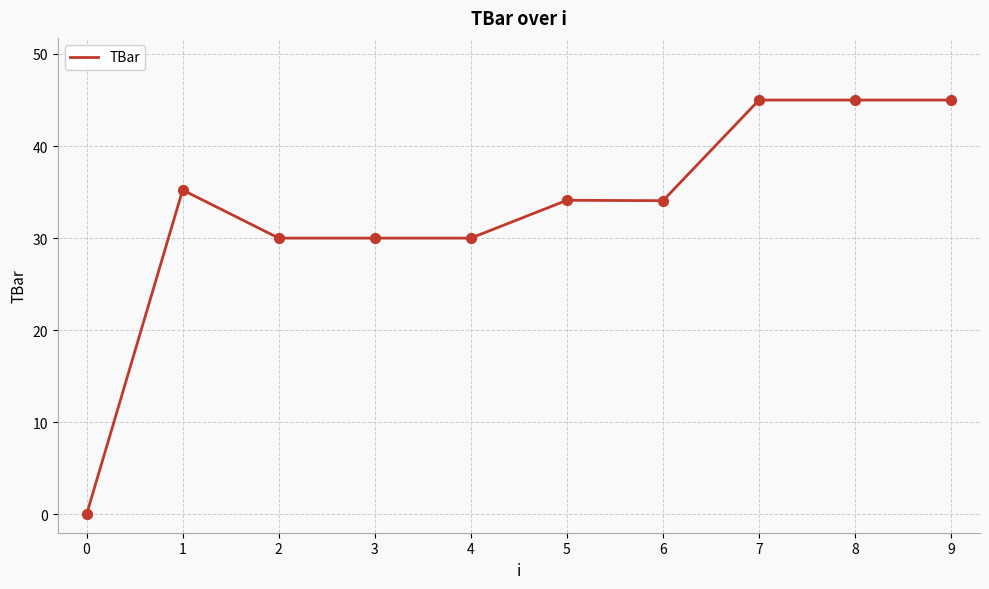

Which has a higher value, 3 or 8?

8